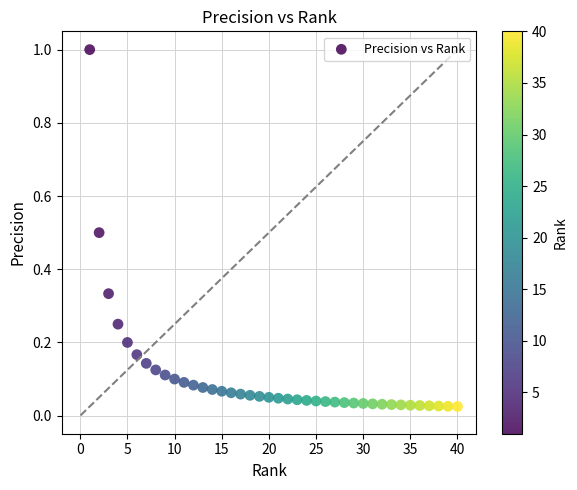

What is the range of X values (max minus min)?

39.0